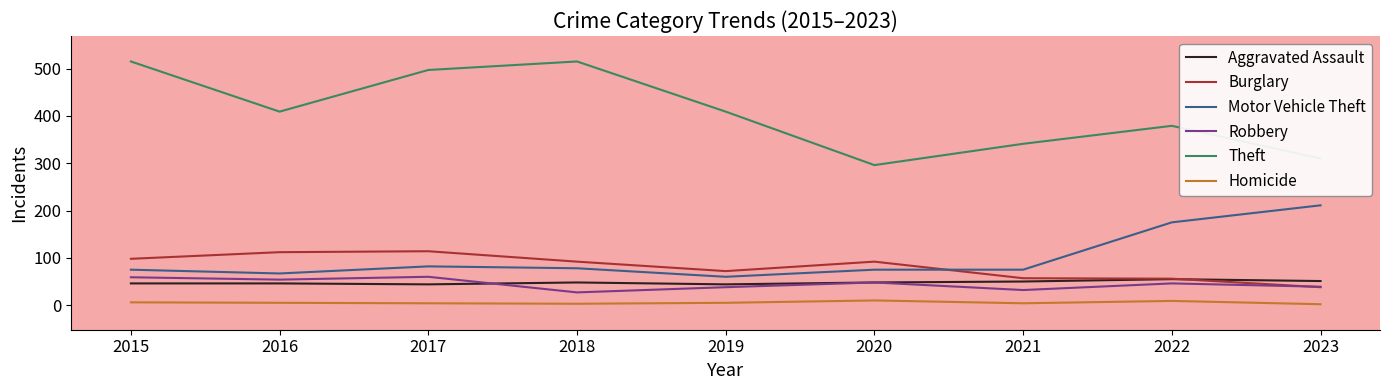

Reading left to right, list all the values displayed in this chart.

Aggravated Assault: 46	46	44	48	44	48	50	55	51
Burglary: 98	112	114	92	72	92	57	56	38
Motor Vehicle Theft: 75	67	82	78	60	75	75	175	211
Robbery: 59	54	60	27	38	48	32	46	39
Theft: 515	409	497	515	409	296	341	379	310
Homicide: 6	5	4	3	5	10	4	9	2